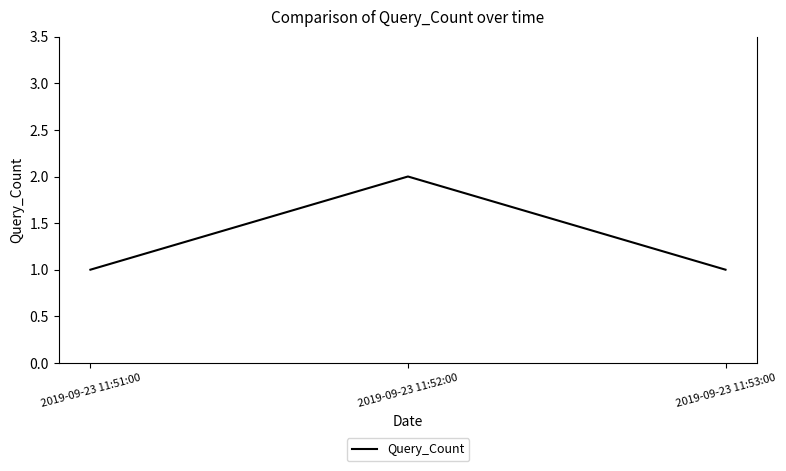

What position from the left is 2019-09-23 11:53:00?

3